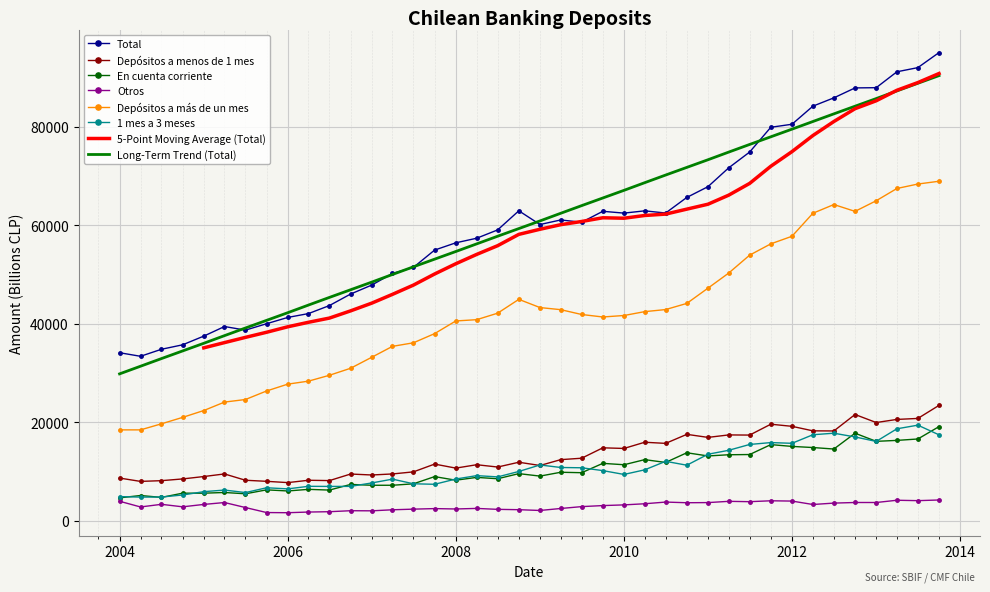

Which series has the widest spread of values?

Total